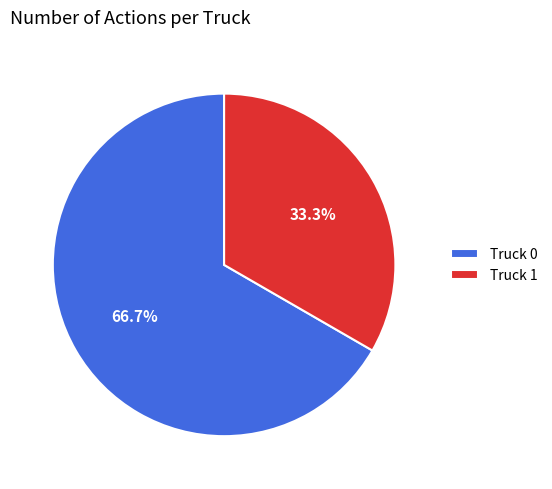

What percentage do Truck 1 and Truck 0 together represent?

100.0%